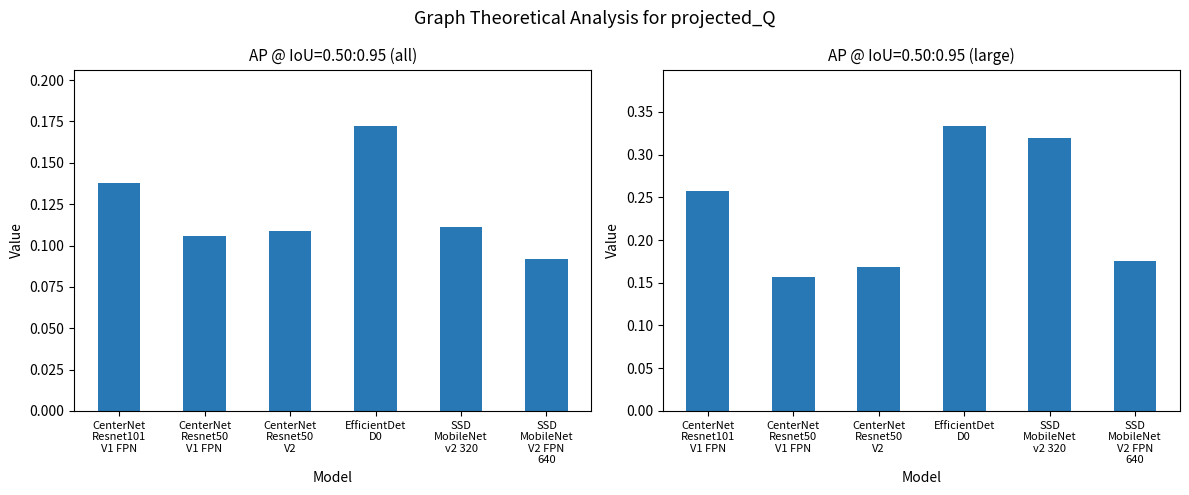

What is the minimum value shown in the chart?

0.1